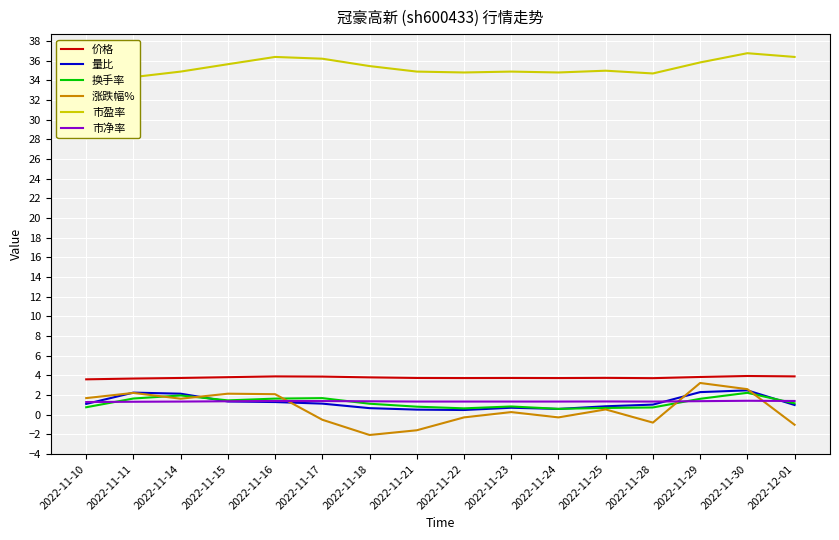

What is the sum of the 市盈率 values at 2022-12-01 and 2022-11-15?

72.0